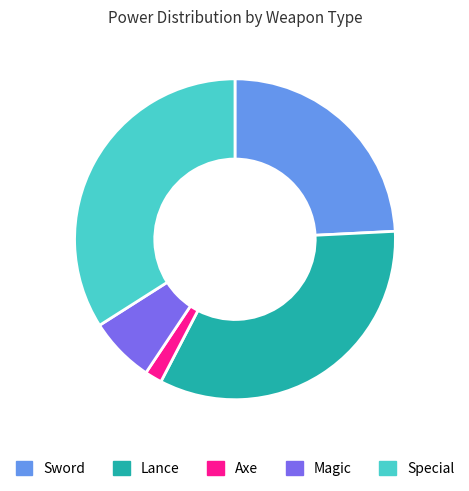

Is there any slice that represents more than half of the pie?

No